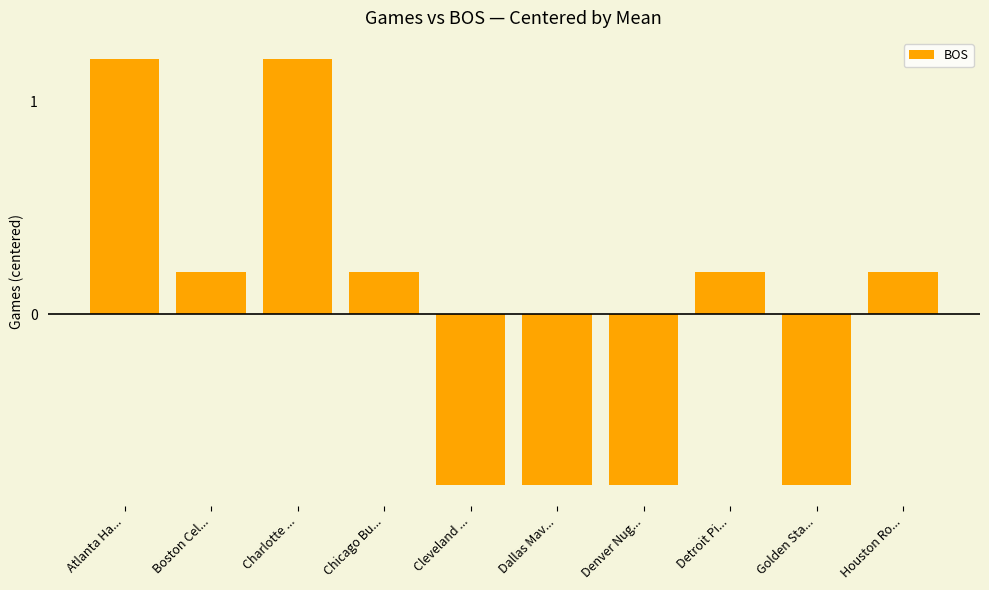

What is the smallest value displayed?

-0.8